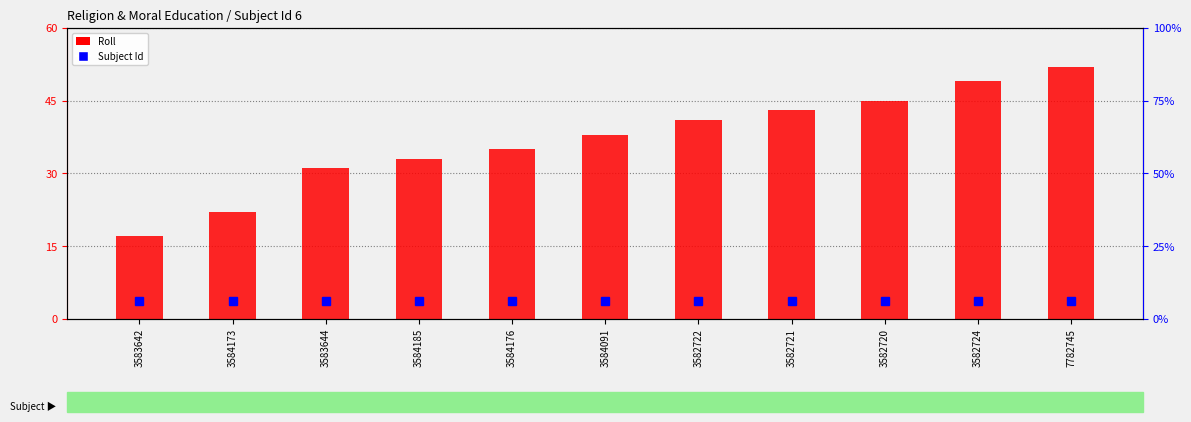

Between 3584173 and 3582721, which is larger?

3582721